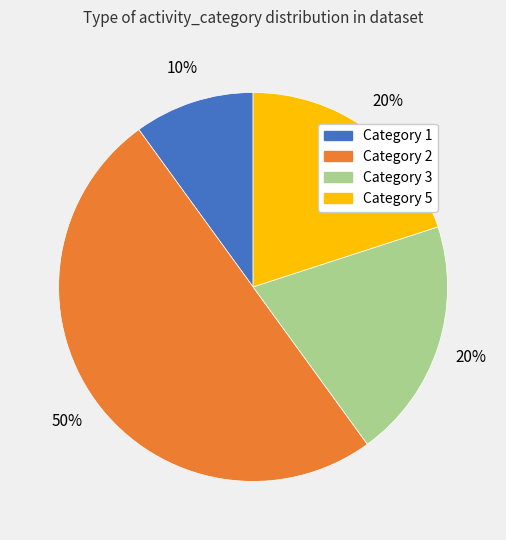

Does Category 3 represent more than half of the total?

No